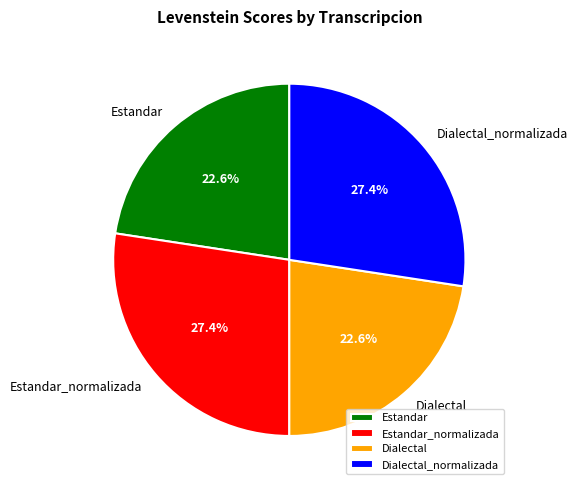

To the nearest percent, what is the combined percentage of Dialectal and Estandar?

45%